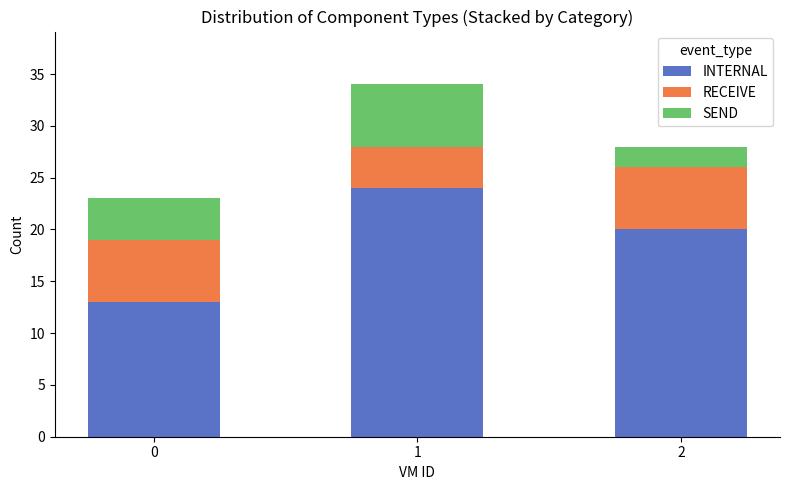

What is the difference between the maximum and second lowest values in the INTERNAL series?

4